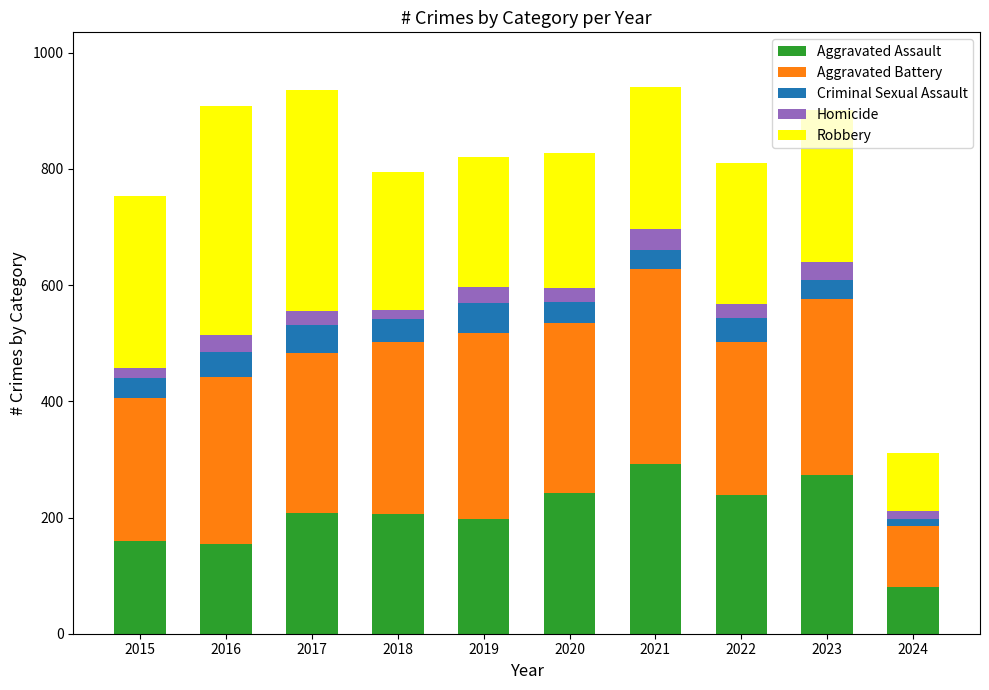

Is it true that Aggravated Assault equals 106 at 2015?

False